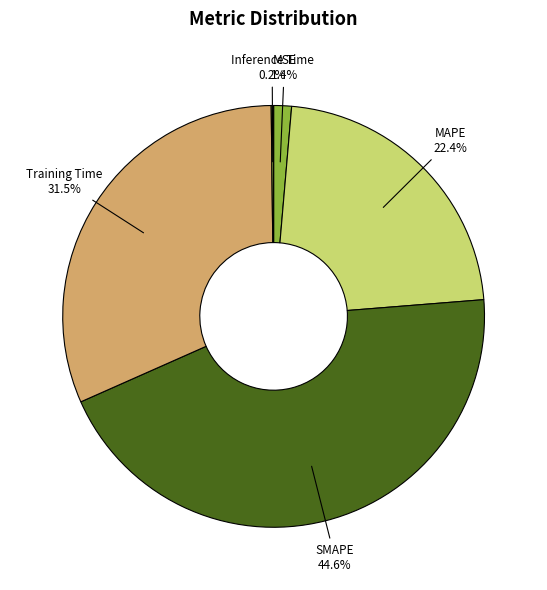

Which slice is the largest?

SMAPE